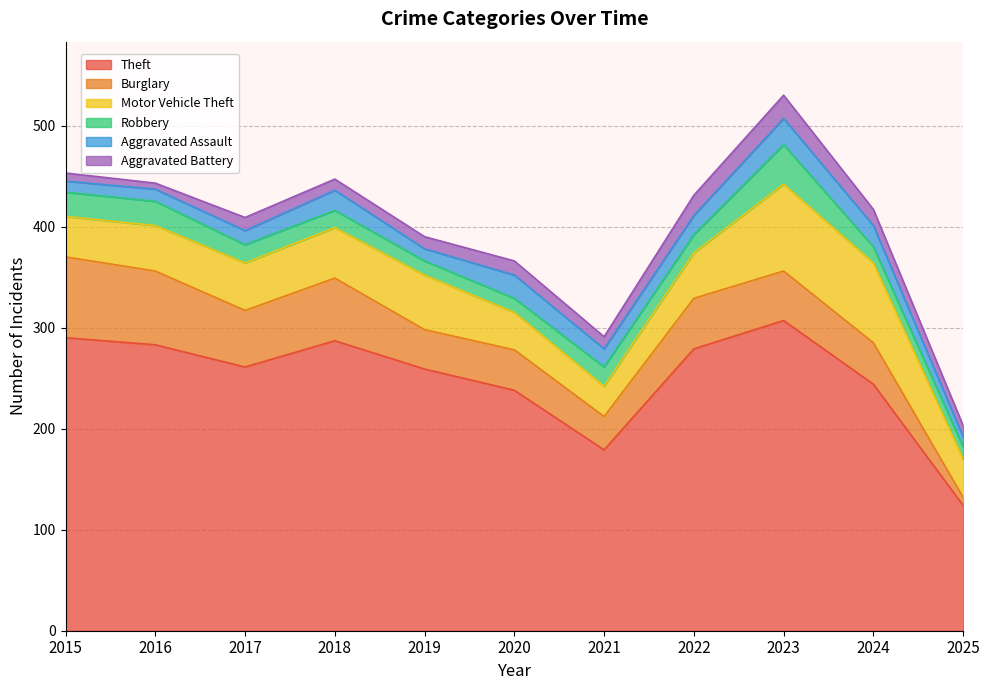

True or false: Theft has more than 2 points higher than both neighbors.

False